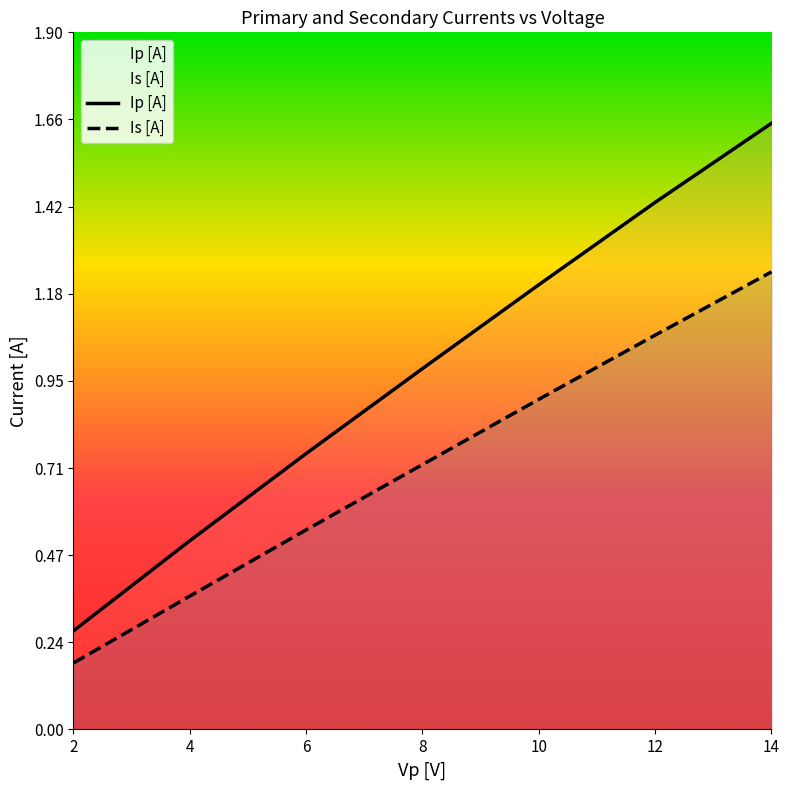

Which has a higher value, 2 or 12?

12